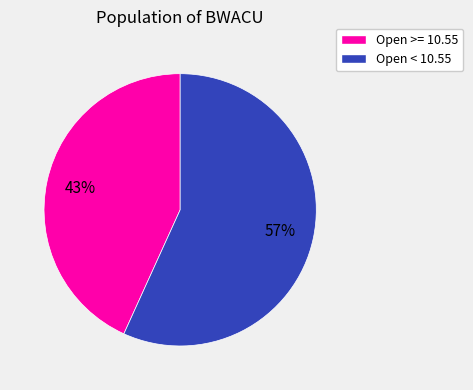

To the nearest percent, what portion does Open < 10.55 represent?

57%